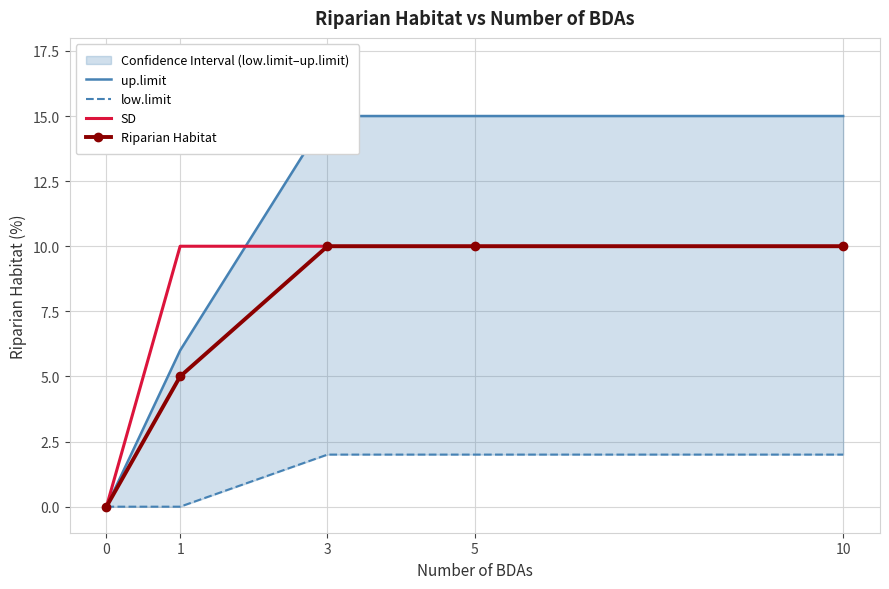

At how many categories does at least one series exceed 13?

3